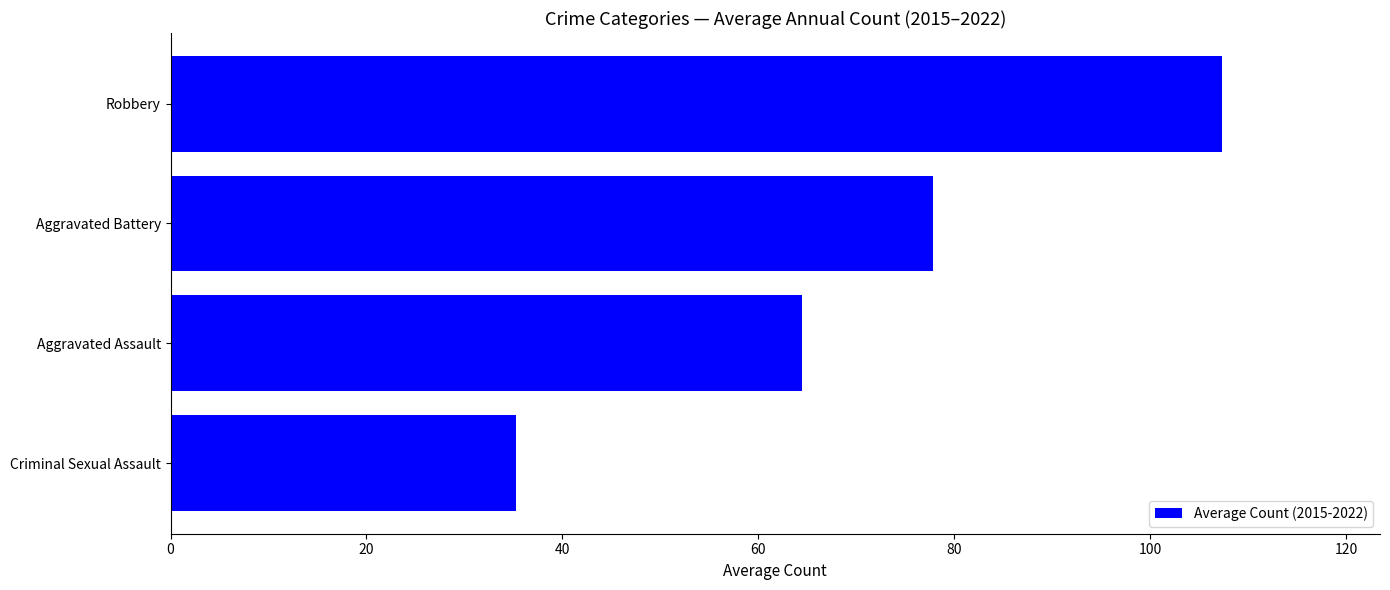

How many bars are there in total?

4